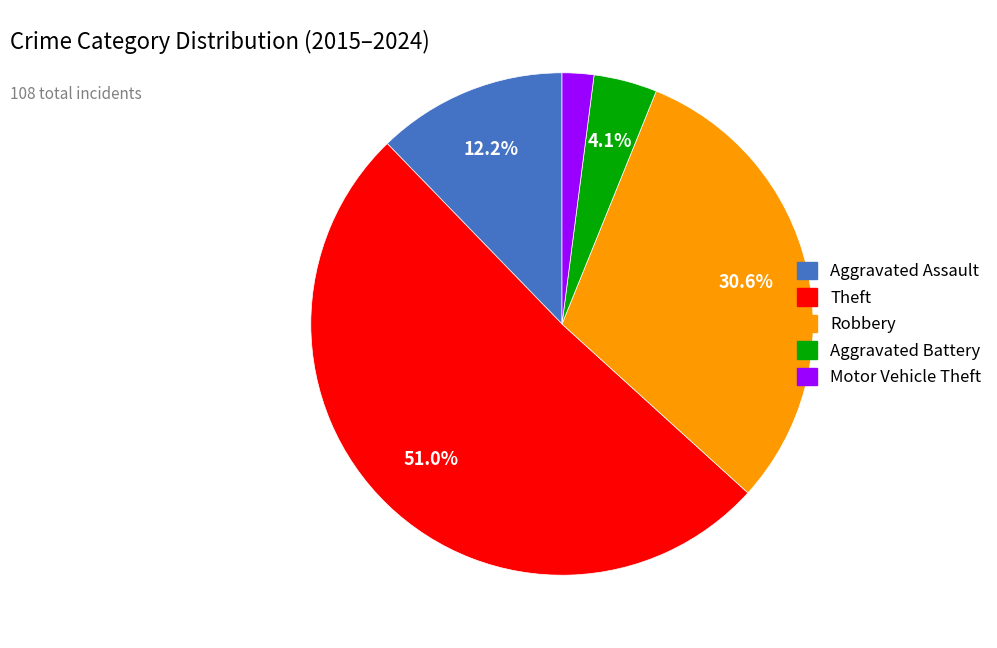

Combined, do Motor Vehicle Theft and Robbery account for over 50%?

No